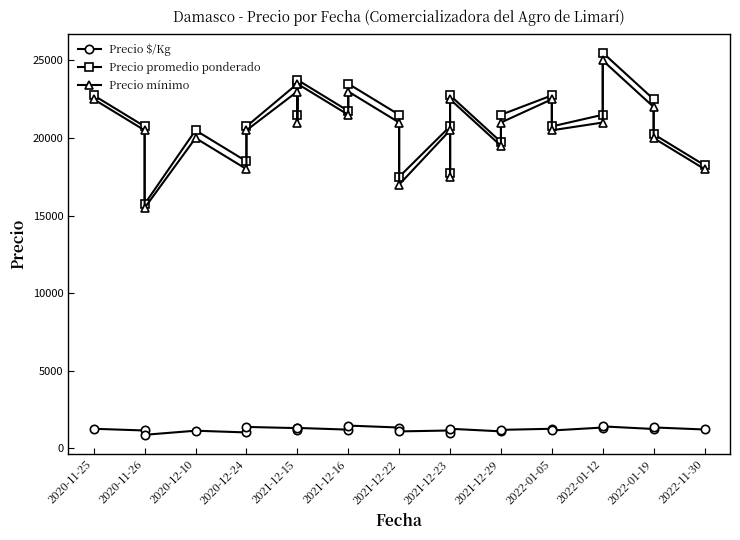

Is it true that Precio promedio ponderado equals 20750 at 2020-11-26?

True